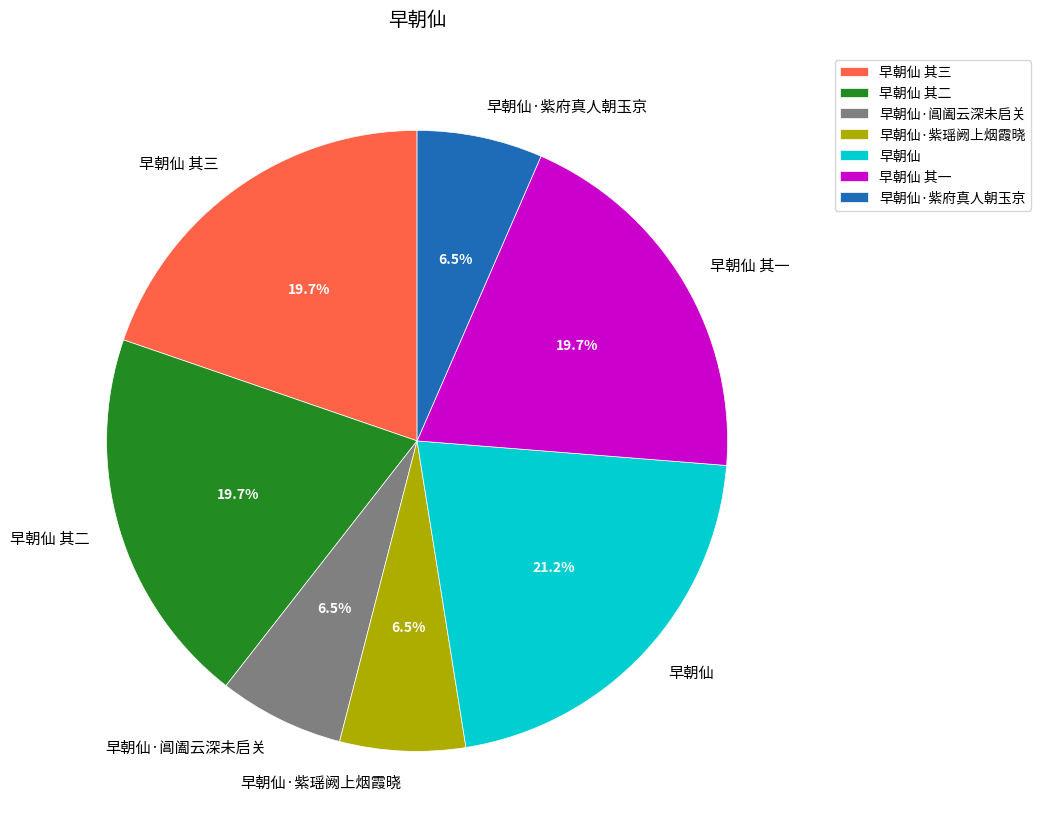

Which category has the biggest portion of the pie?

早朝仙